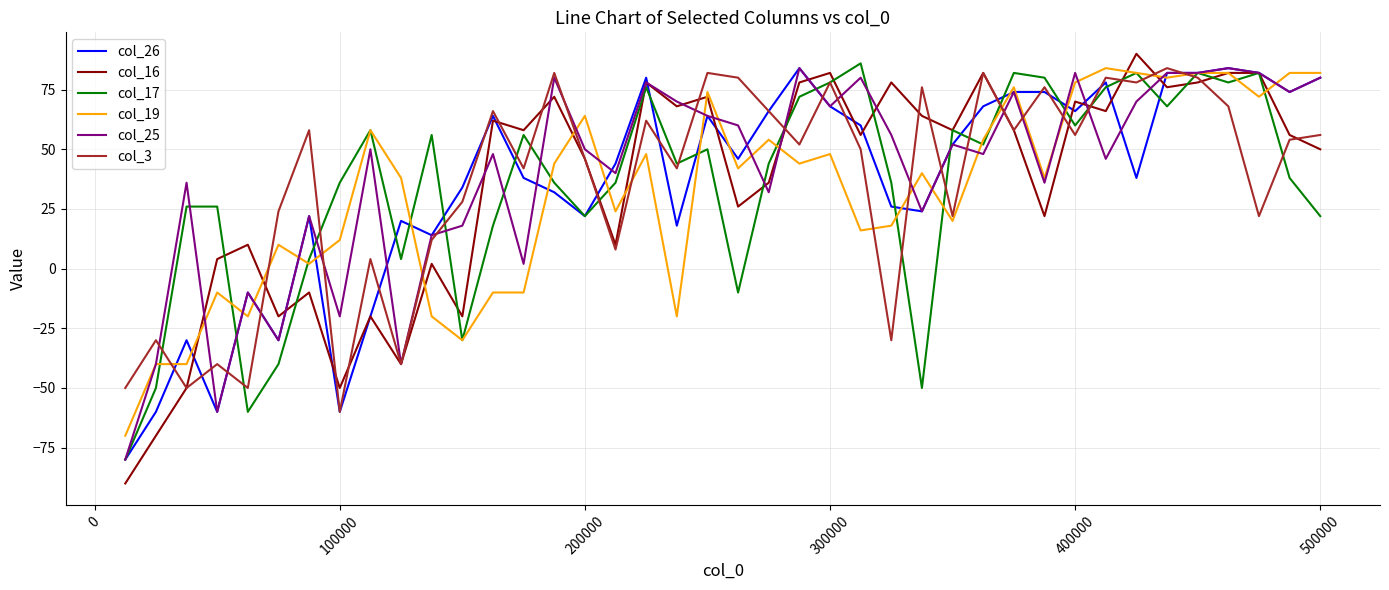

Reading right to left, extract all data points from this chart.

col_26: 80	74	82	84	82	82	38	78	66	74	74	68	52	24	26	60	68	84	66	46	64	18	80	44	22	32	38	64	34	14	20	-20	-60	22	-30	-10	-60	-30	-60	-80
col_16: 50	56	82	82	78	76	90	66	70	22	58	82	58	64	78	56	82	78	36	26	72	68	78	10	46	72	58	62	-20	2	-40	-20	-50	-10	-20	10	4	-50	-70	-90
col_17: 22	38	82	78	82	68	82	76	60	80	82	52	58	-50	36	86	78	72	44	-10	50	44	76	36	22	36	56	18	-30	56	4	58	36	4	-40	-60	26	26	-50	-80
col_19: 82	82	72	82	82	80	82	84	78	38	76	54	20	40	18	16	48	44	54	42	74	-20	48	24	64	44	-10	-10	-30	-20	38	58	12	2	10	-20	-10	-40	-40	-70
col_25: 80	74	82	84	82	82	70	46	82	36	74	48	52	24	56	80	68	84	32	60	64	70	78	40	50	80	2	48	18	14	-40	50	-20	22	-30	-10	-60	36	-40	-80
col_3: 56	54	22	68	80	84	78	80	56	76	58	82	22	76	-30	50	78	52	66	80	82	42	62	8	46	82	42	66	28	12	-40	4	-60	58	24	-50	-40	-50	-30	-50